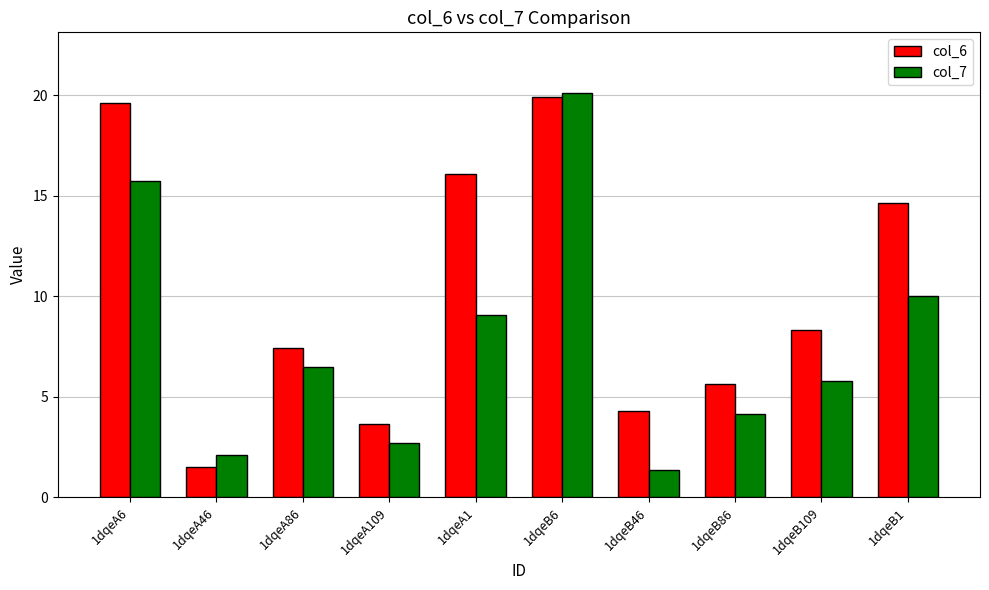

List the series in order of their peak value, lowest first.

col_6, col_7